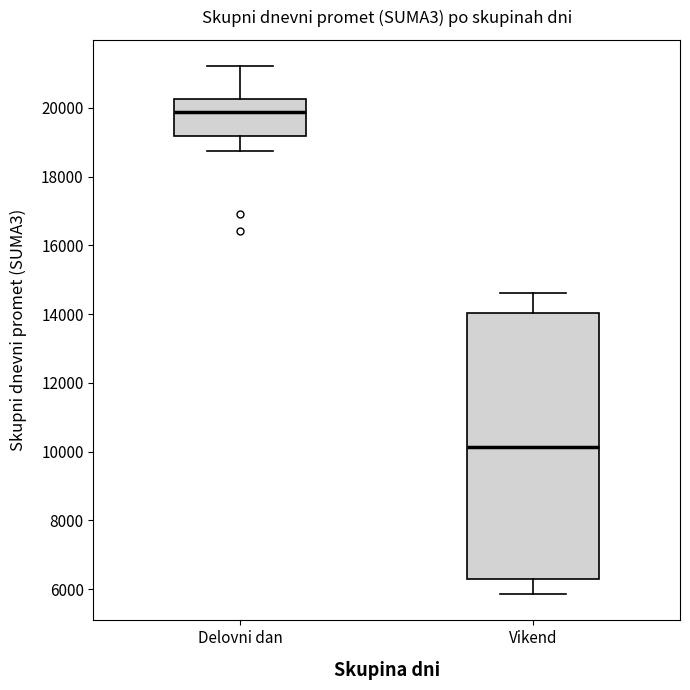

Which box is the tallest, from its lower edge to its upper edge?

Vikend